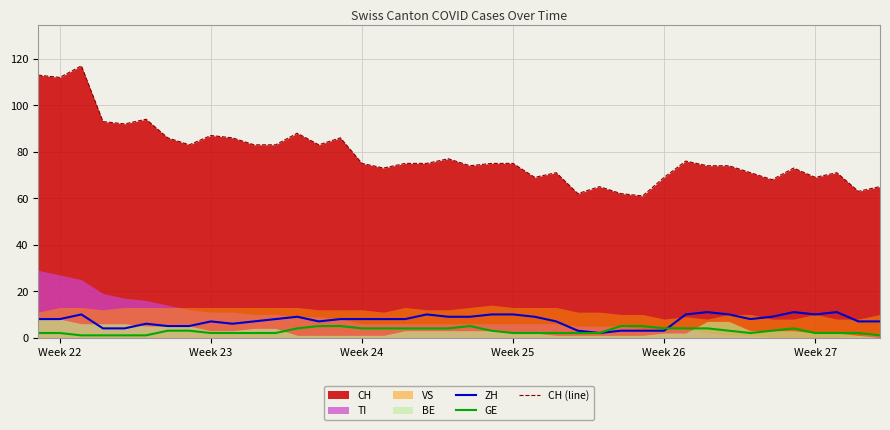

True or false: GE and CH (line) intersect in this chart.

False